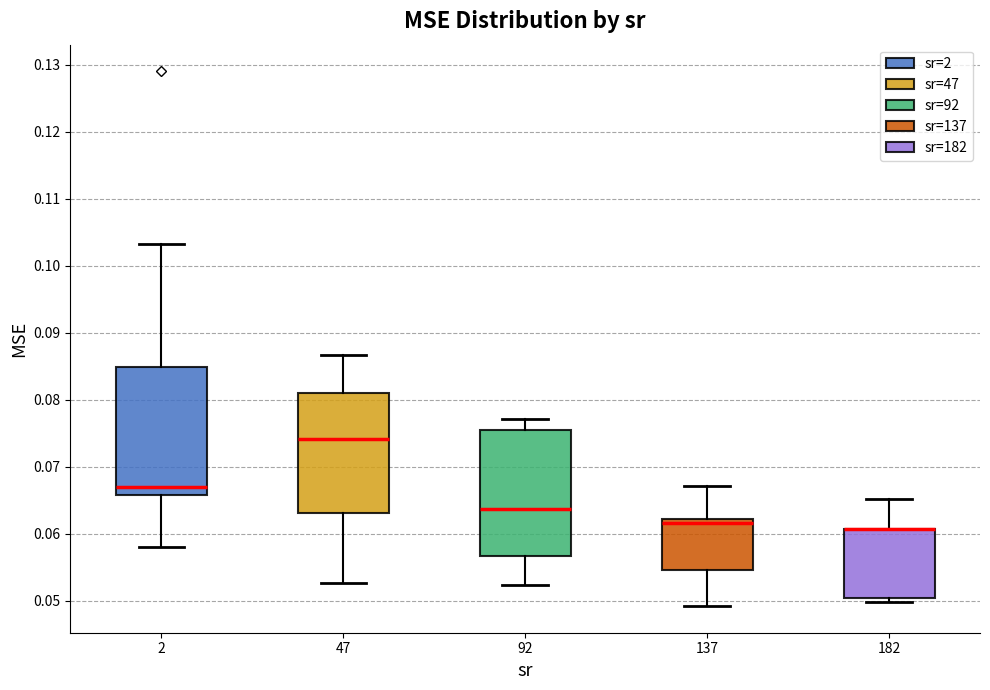

Reading left to right, read every box against the y-axis: the position of its median line, the range the box covers, and the ends of its whiskers. The values are not printed on the chart, so give them approximately, as read against the axis.

2: median 0.067, box 0.066 to 0.085, whiskers 0.058 to 0.103
47: median 0.074, box 0.063 to 0.081, whiskers 0.053 to 0.087
92: median 0.064, box 0.057 to 0.075, whiskers 0.052 to 0.077
137: median 0.062 (just below the box's upper edge), box 0.055 to 0.062, whiskers 0.049 to 0.067
182: median 0.061 (drawn on the box's upper edge), box 0.050 to 0.061, whiskers 0.050 (just below the box's lower edge) to 0.065